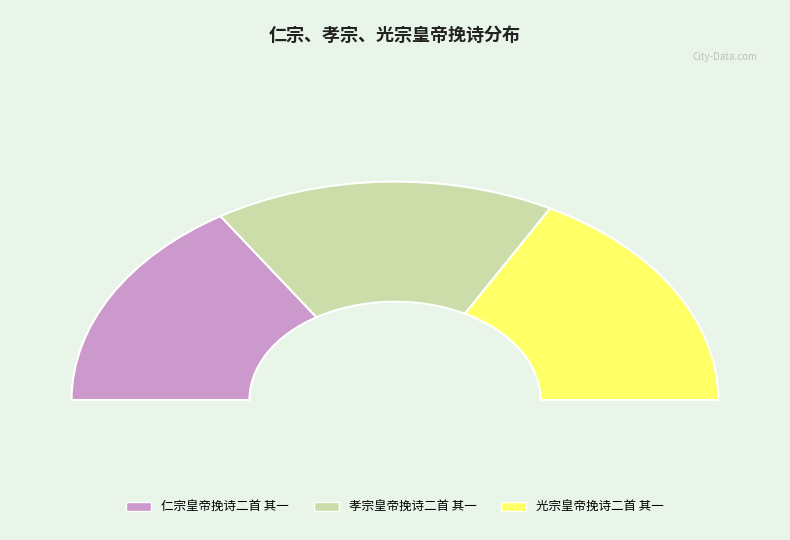

To the nearest percent, what portion does 孝宗皇帝挽诗二首 其一 represent?

34%